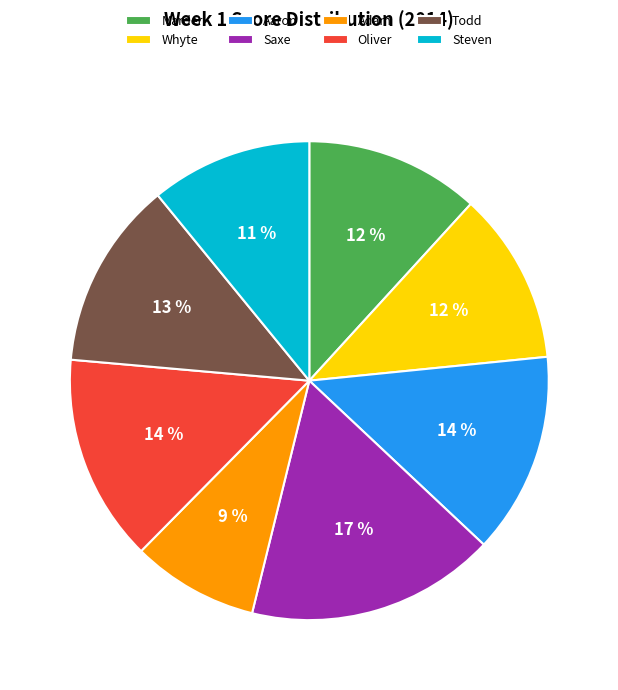

To the nearest percent, what is the difference between the largest and smallest slice percentages?

8%